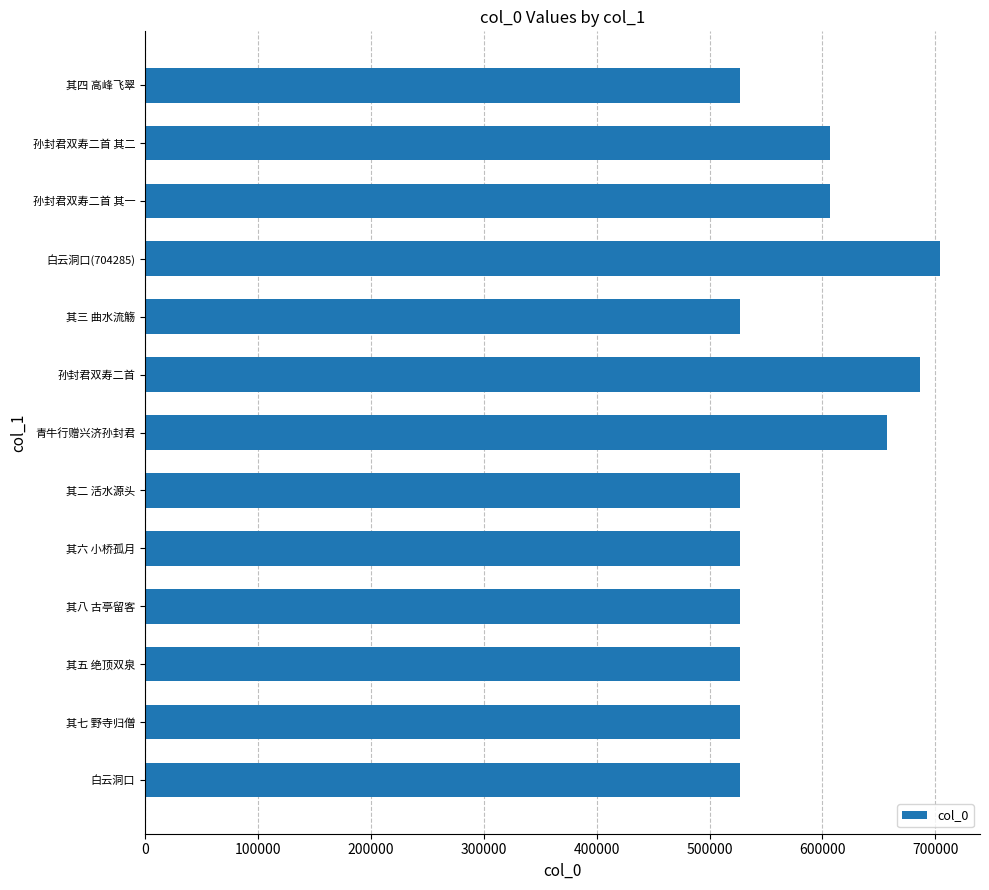

The value at 白云洞口 is 527146. True or false?

True